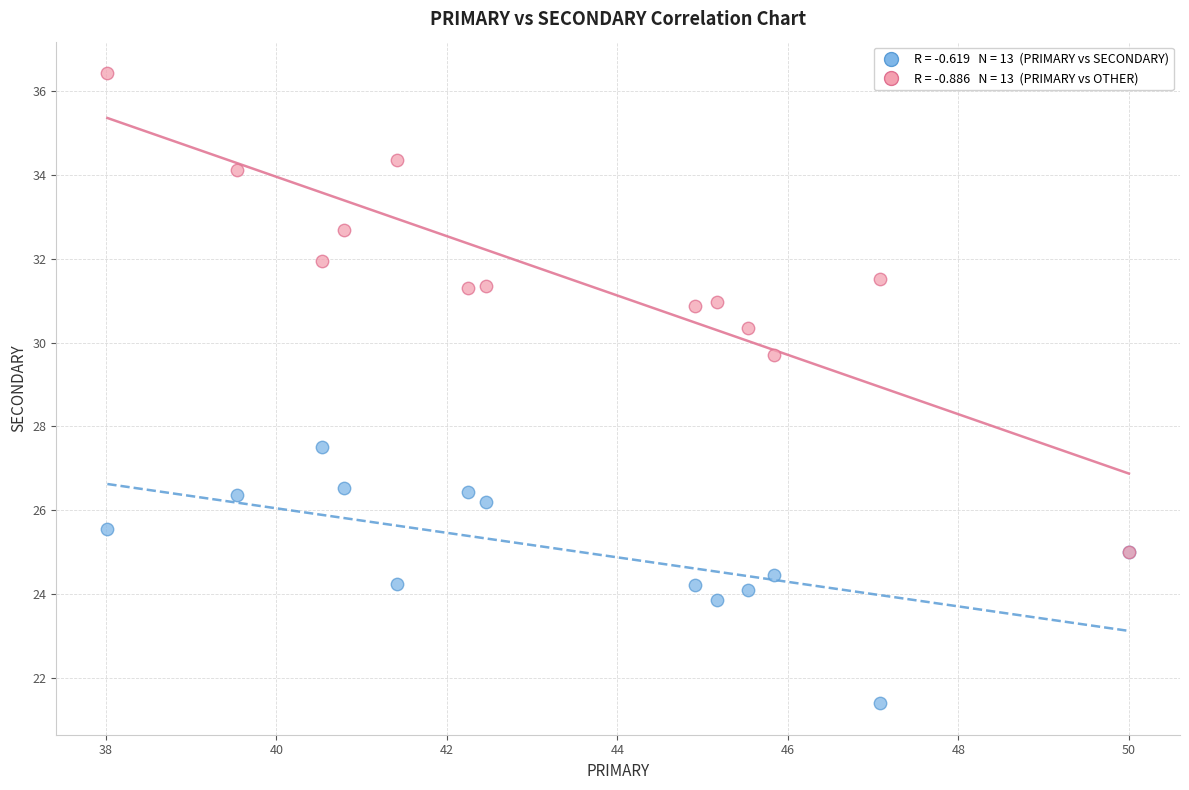

Across all series, what Y value is closest to 28?

27.5